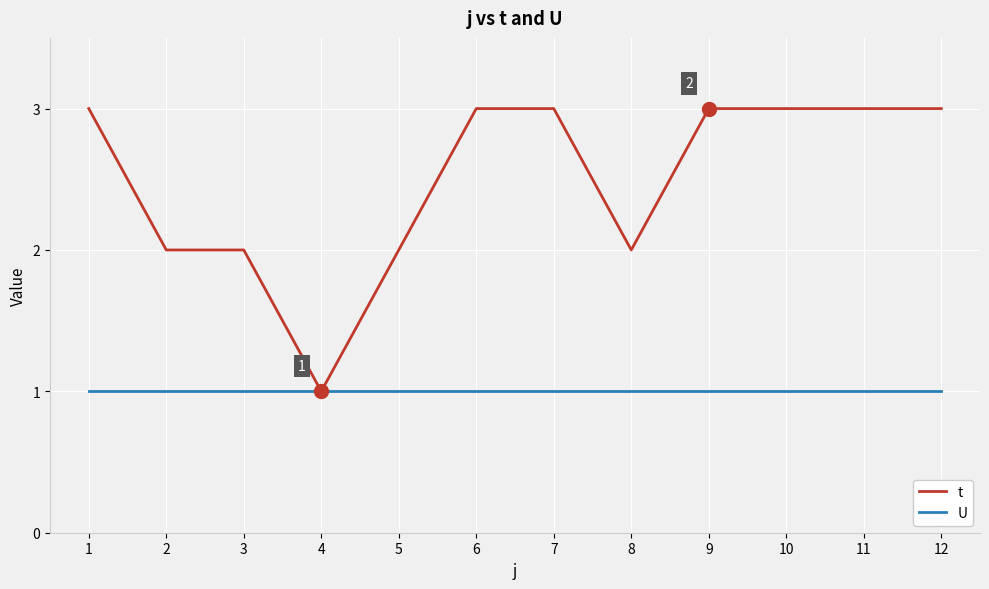

What is the total value across all series at 9?

4